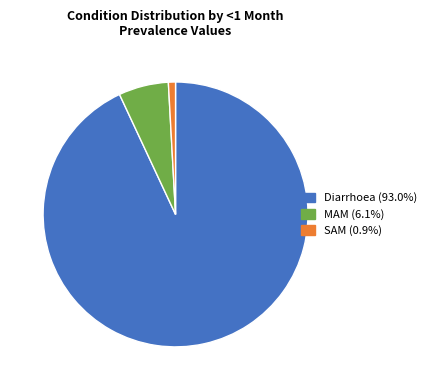

Is it true that SAM is 6% of the pie?

False